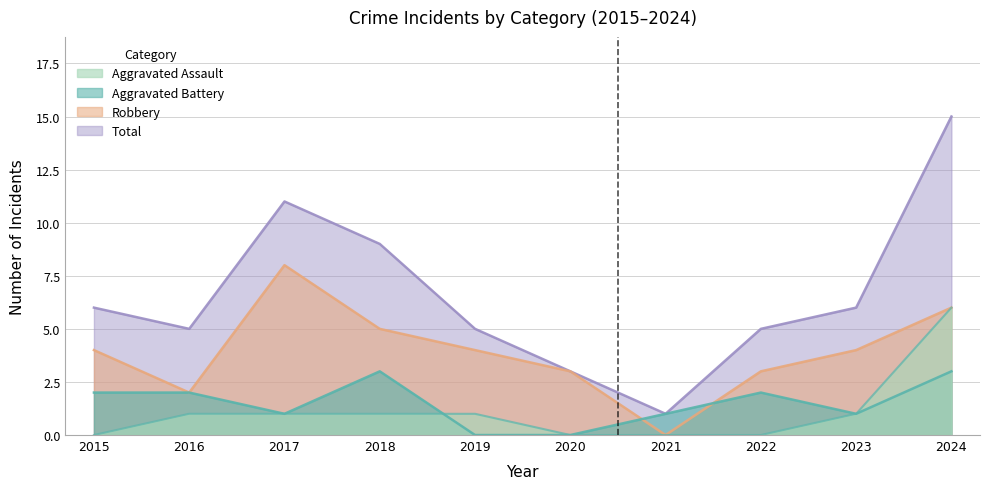

Reading left to right, transcribe all the data shown in this chart.

Aggravated Assault: 0	1	1	1	1	0	0	0	1	6
Aggravated Battery: 2	2	1	3	0	0	1	2	1	3
Robbery: 4	2	8	5	4	3	0	3	4	6
Total: 6	5	11	9	5	3	1	5	6	15